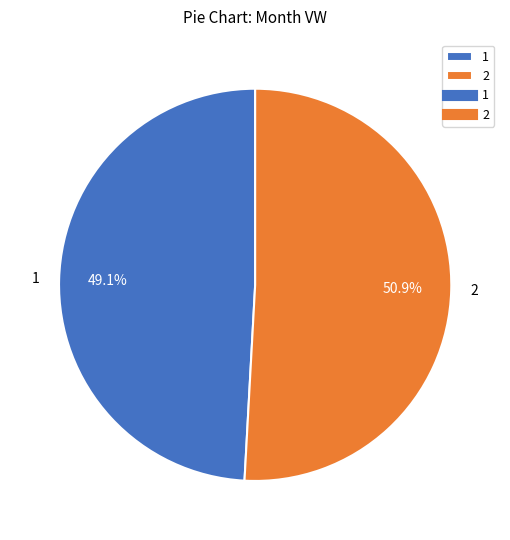

Rank the categories by value from lowest to highest.

1, 2